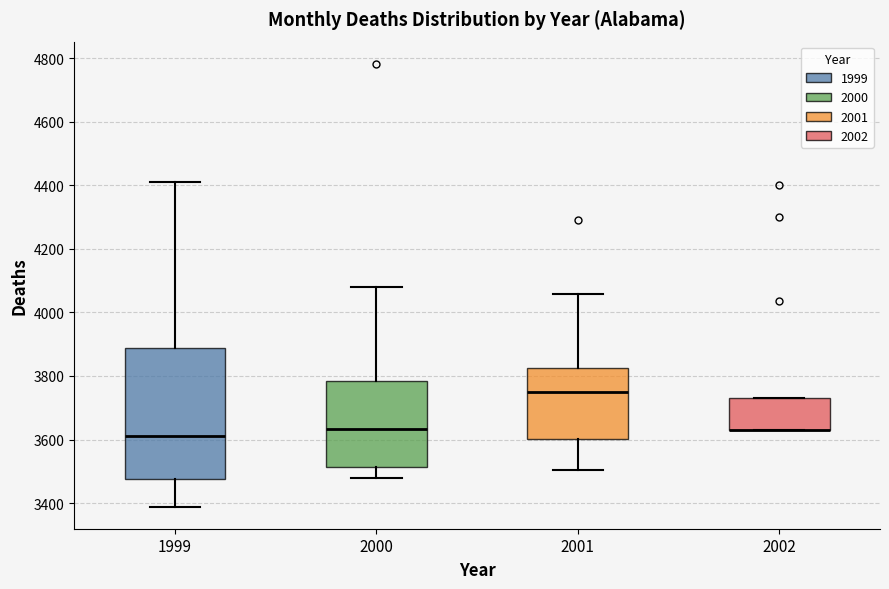

Where does the upper whisker of the box at x = 2000 end on the y-axis? The values are not printed on the chart, so give them approximately, as read against the axis.

4080